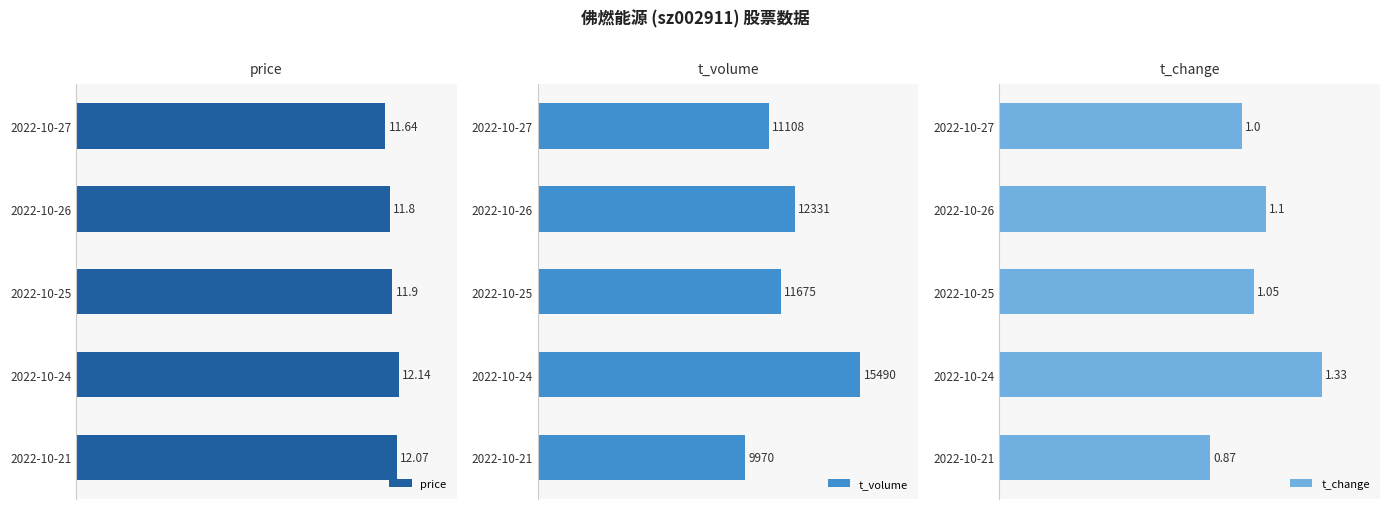

Rank the categories by t_change value from lowest to highest.

2022-10-21, 2022-10-27, 2022-10-25, 2022-10-26, 2022-10-24